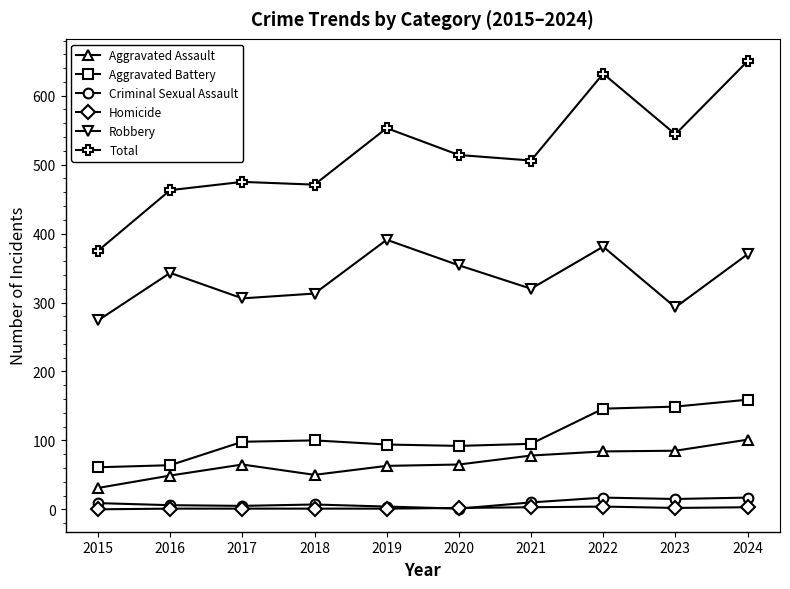

How many lines are shown in the chart?

6